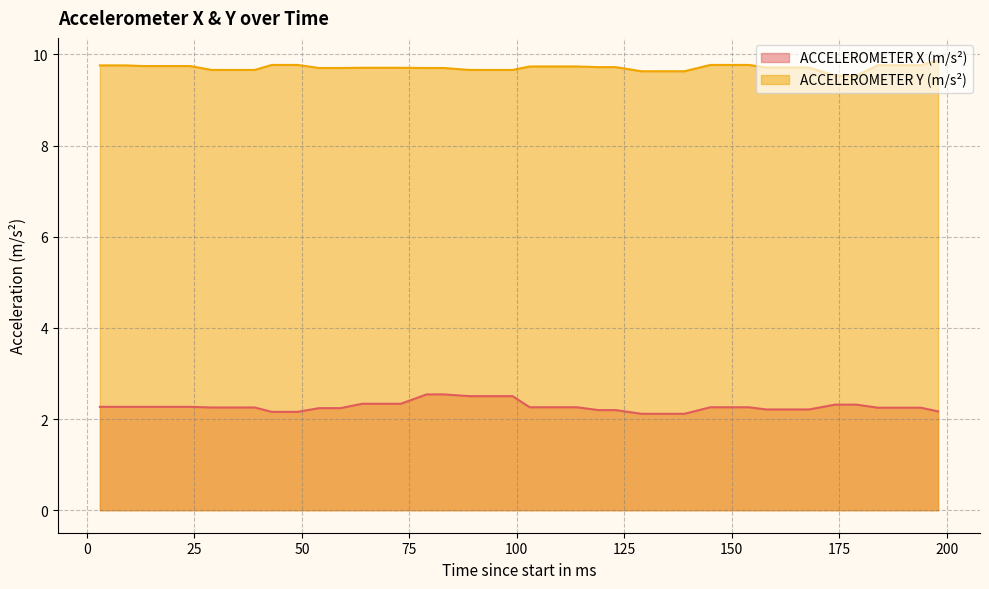

The value of ACCELEROMETER Y (m/s²) at 174 is 2.8. True or false?

False